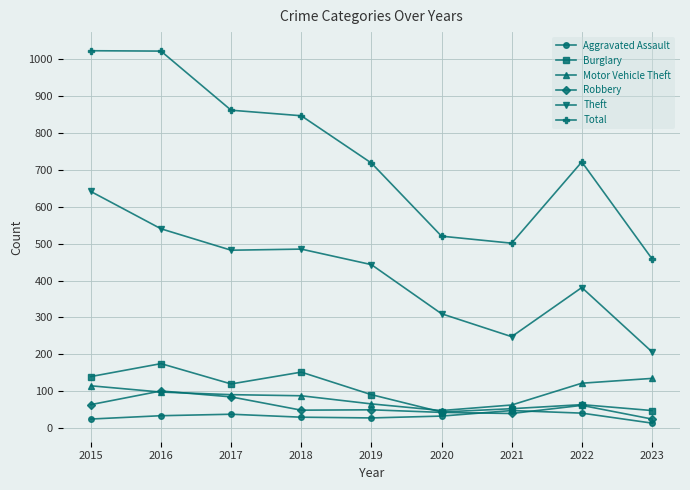

True or false: Theft and Total intersect in this chart.

False